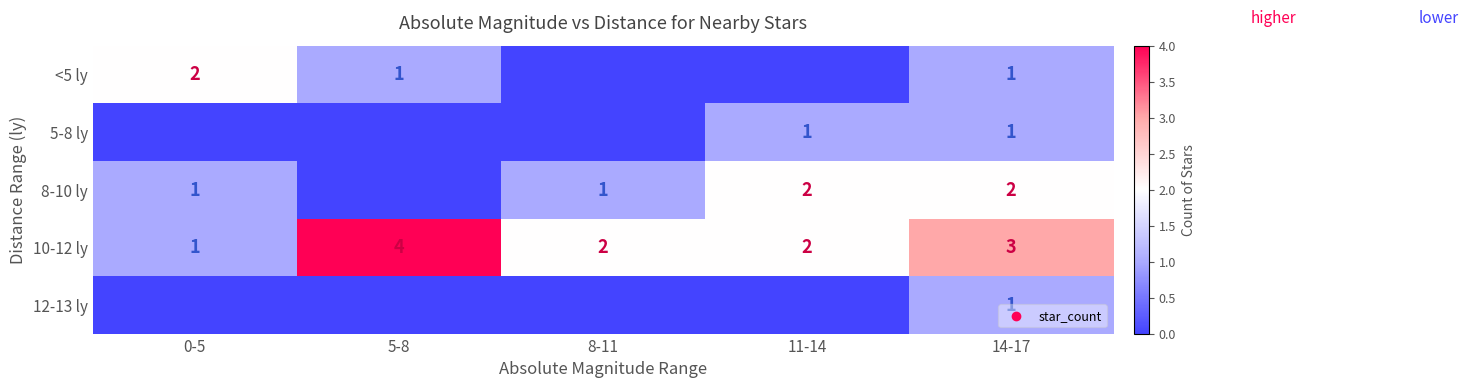

At which category does the chart reach its minimum across all series?

8-11